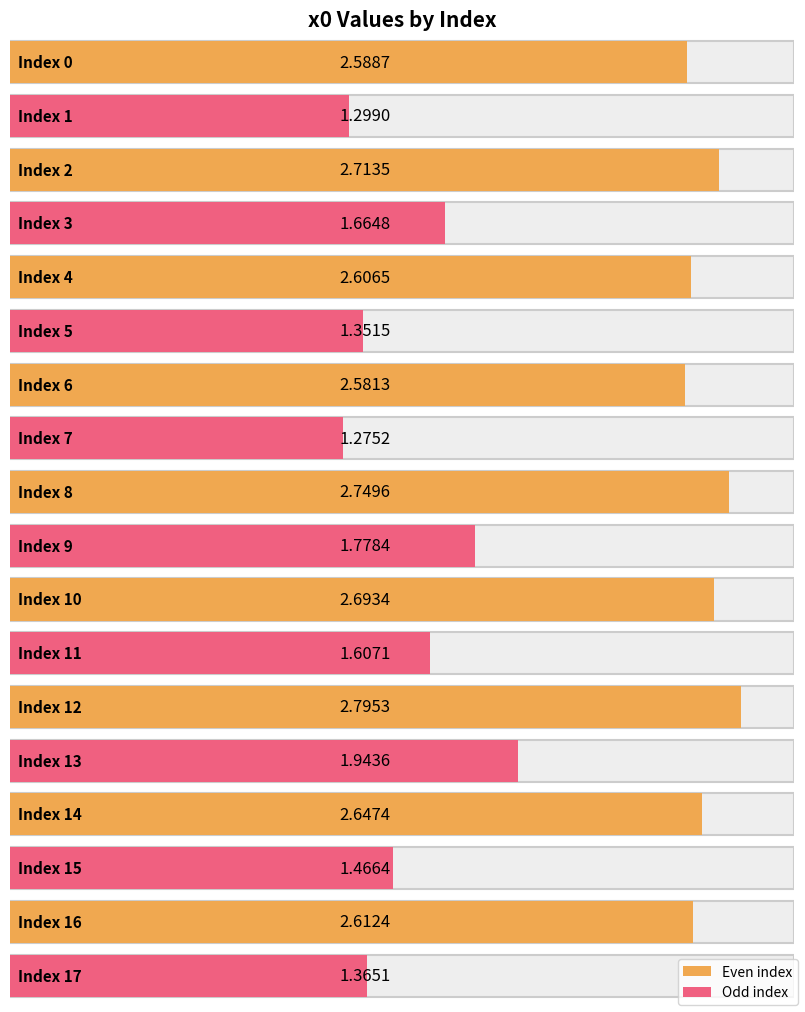

Which label corresponds to the smallest value in the chart?

7